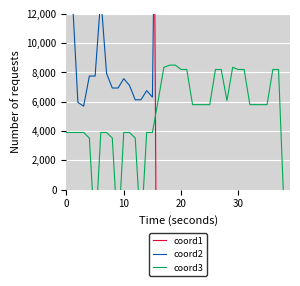

What is the difference between the highest and lowest values at 30?

36645.4